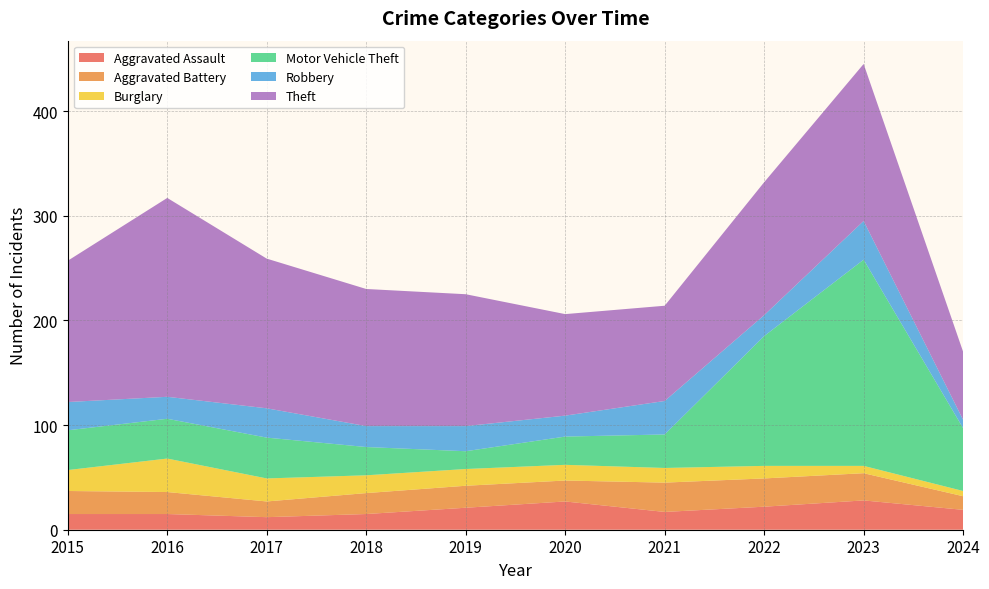

Reading right to left, what are all the values shown in this chart?

Aggravated Assault: 2024=19	2023=28	2022=22	2021=17	2020=27	2019=21	2018=15	2017=12	2016=15	2015=15
Aggravated Battery: 2024=13	2023=26	2022=27	2021=28	2020=20	2019=21	2018=20	2017=15	2016=21	2015=22
Burglary: 2024=5	2023=7	2022=12	2021=14	2020=15	2019=16	2018=17	2017=22	2016=32	2015=20
Motor Vehicle Theft: 2024=60	2023=197	2022=124	2021=32	2020=27	2019=17	2018=27	2017=39	2016=38	2015=38
Robbery: 2024=8	2023=37	2022=20	2021=32	2020=20	2019=24	2018=20	2017=28	2016=21	2015=27
Theft: 2024=65	2023=150	2022=127	2021=91	2020=97	2019=126	2018=131	2017=143	2016=190	2015=135